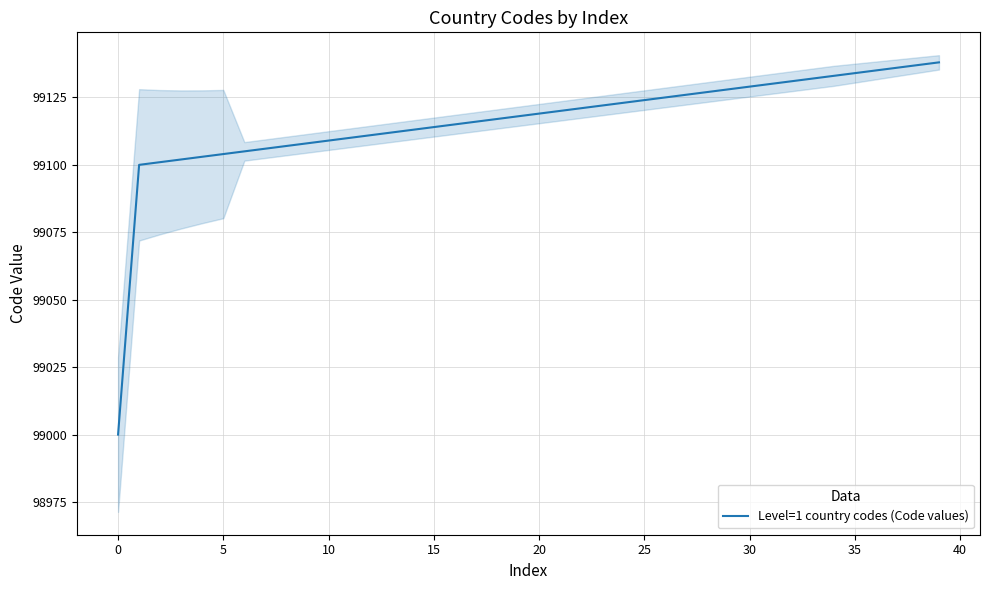

The Level=1 country codes (Code values) series shows 99000 at 0. True or false?

True